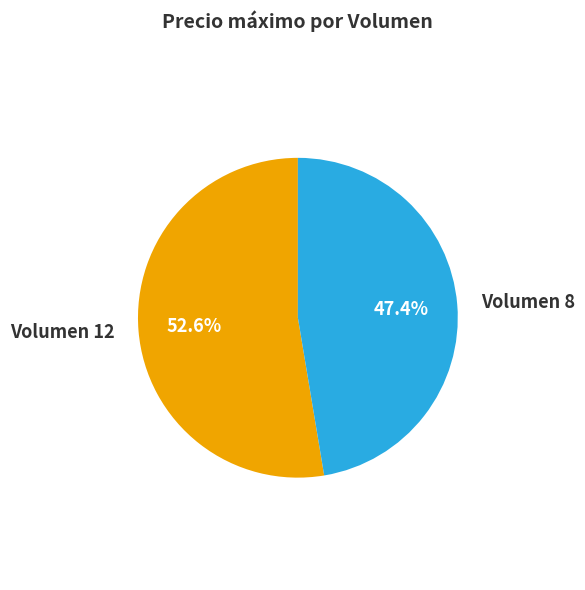

How much of the chart is everything except Volumen 8?

52.6%